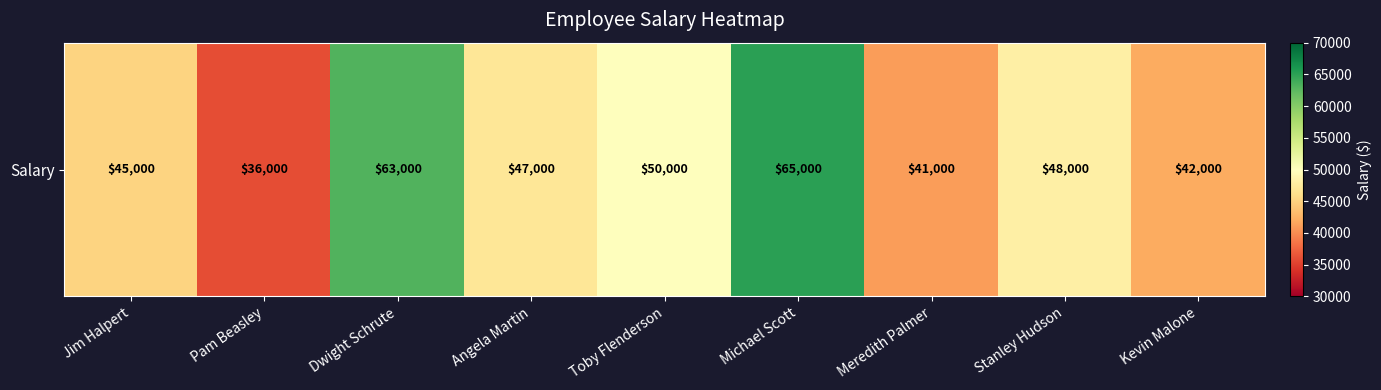

The value at Jim Halpert is 45000. True or false?

True